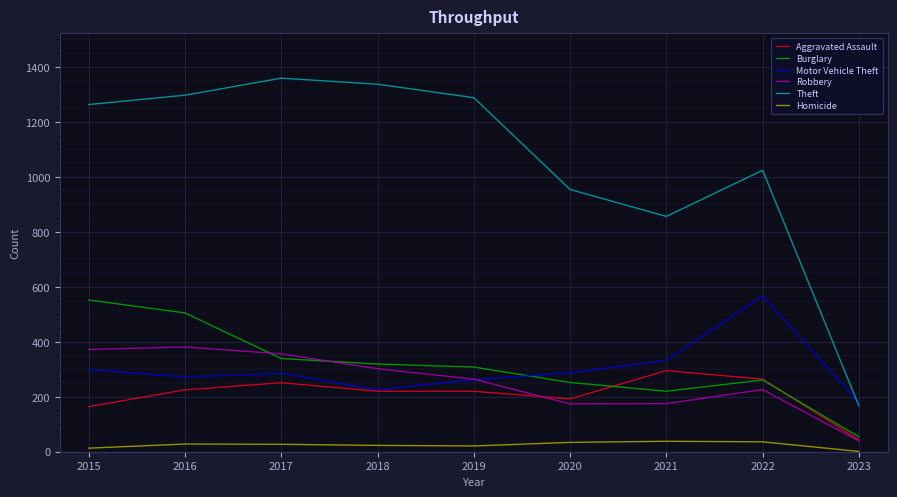

What is the lowest value of the Theft series?

167